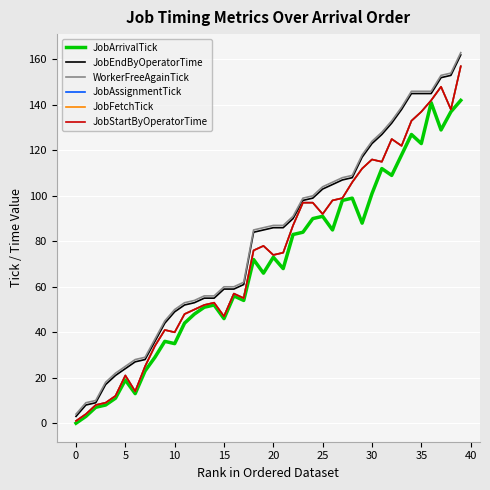

What is the difference between the maximum and minimum values in the JobArrivalTick series?

142